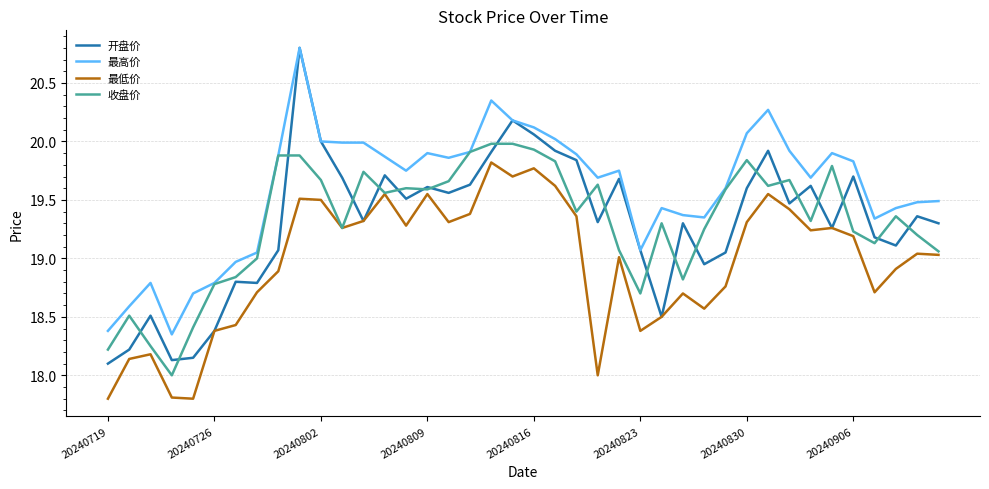

What is the minimum value shown in the chart?

17.8